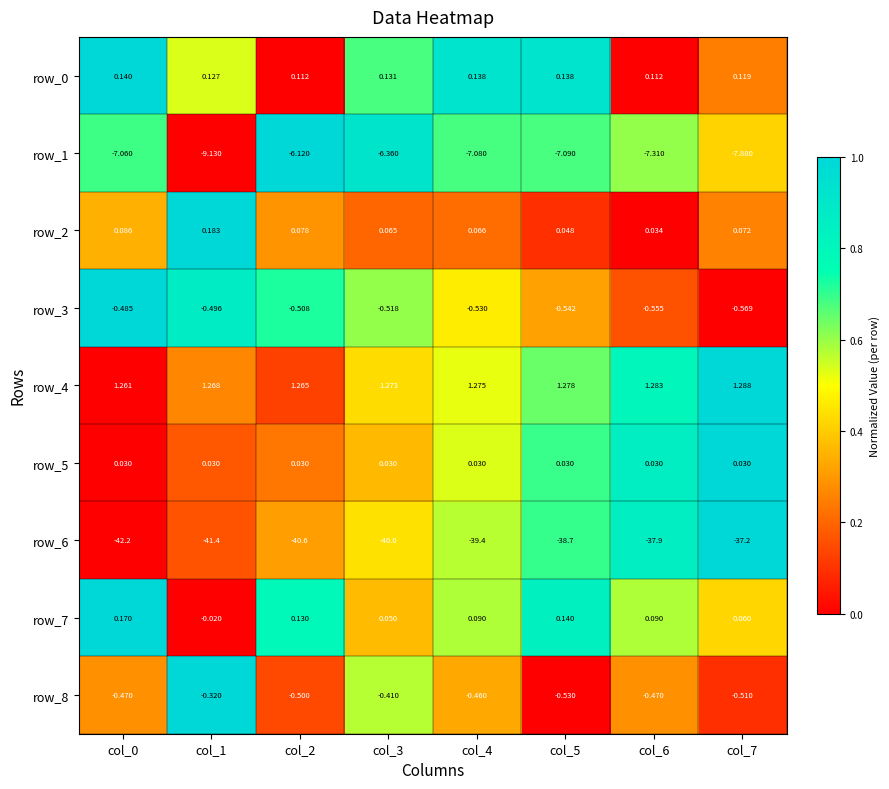

What is the average value of the row_6 series?

-39.7